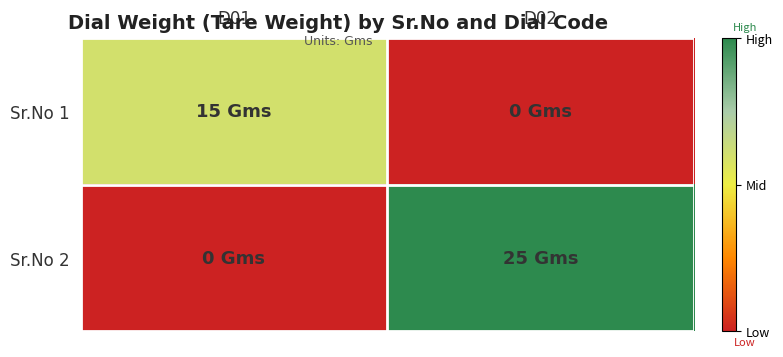

Rank the series at D01 from lowest to highest value.

Sr.No 2, Sr.No 1